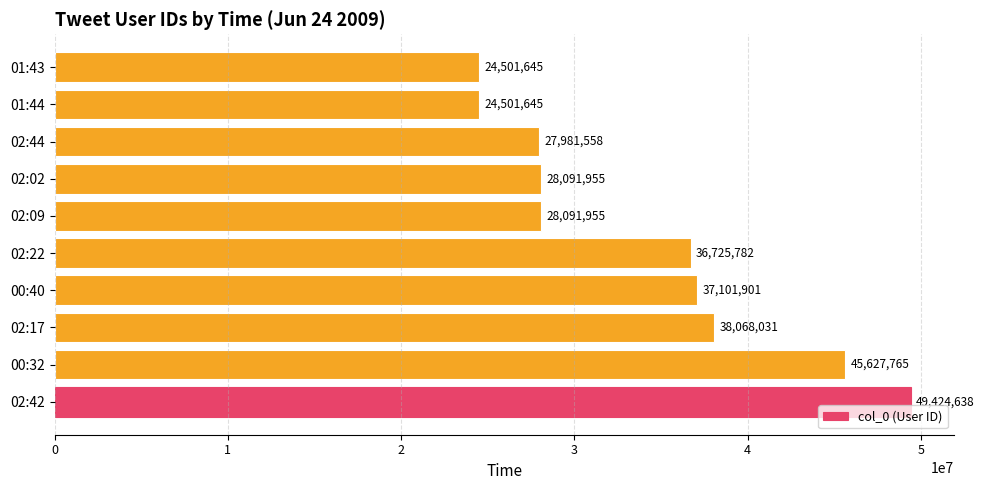

What is the sum of all values?

340116875